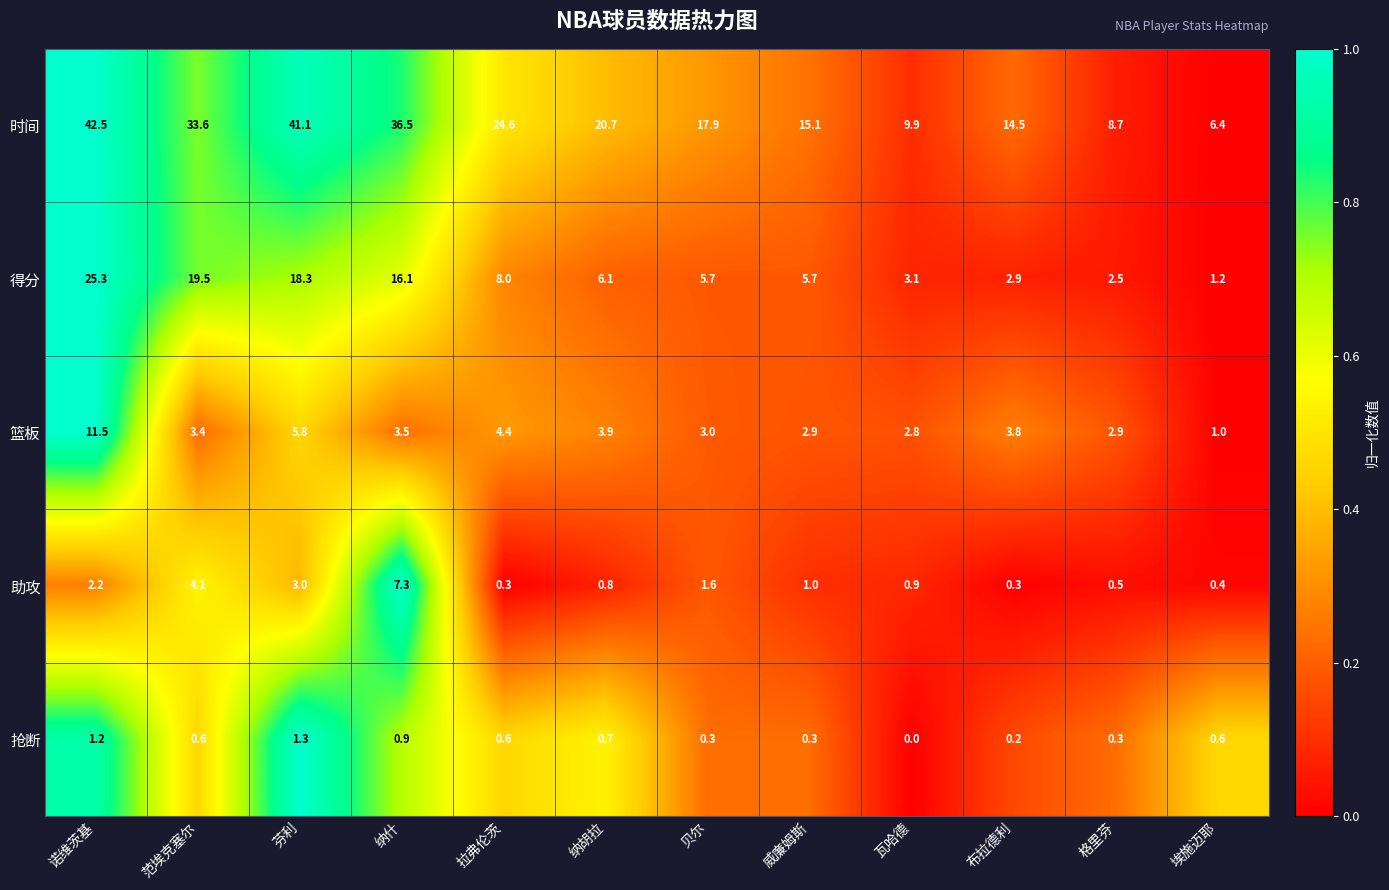

Is it true that 时间 equals 36.5 at 纳什?

True